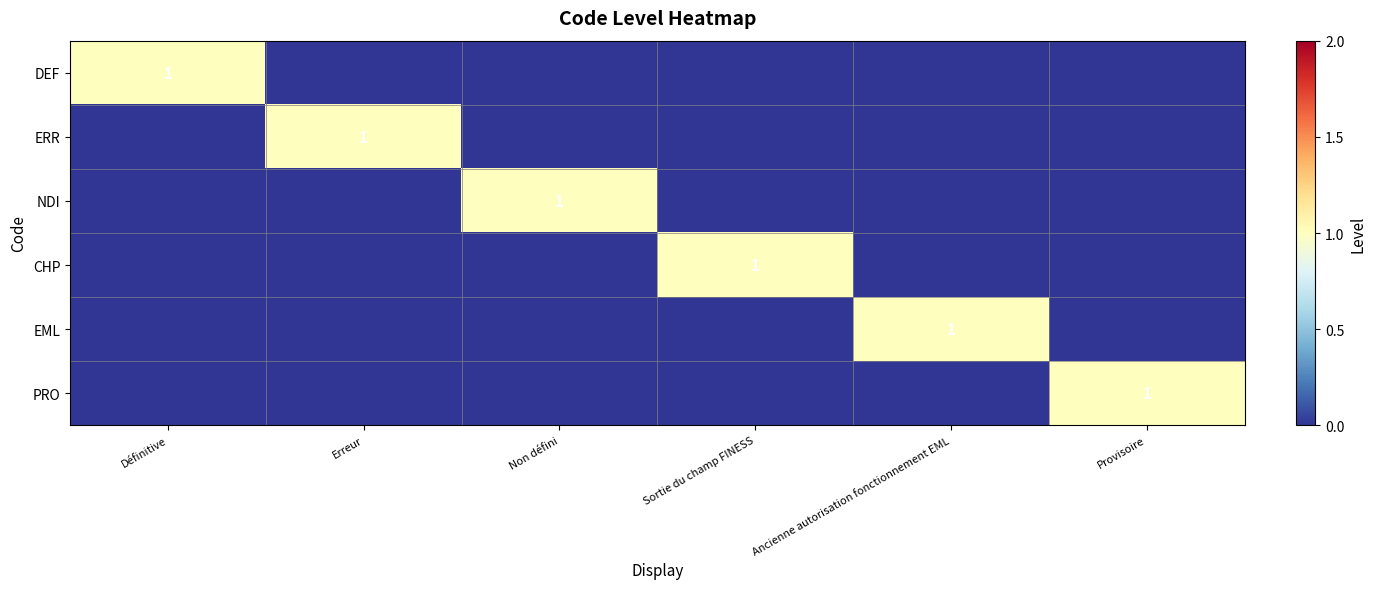

How many series are shown in this chart?

6